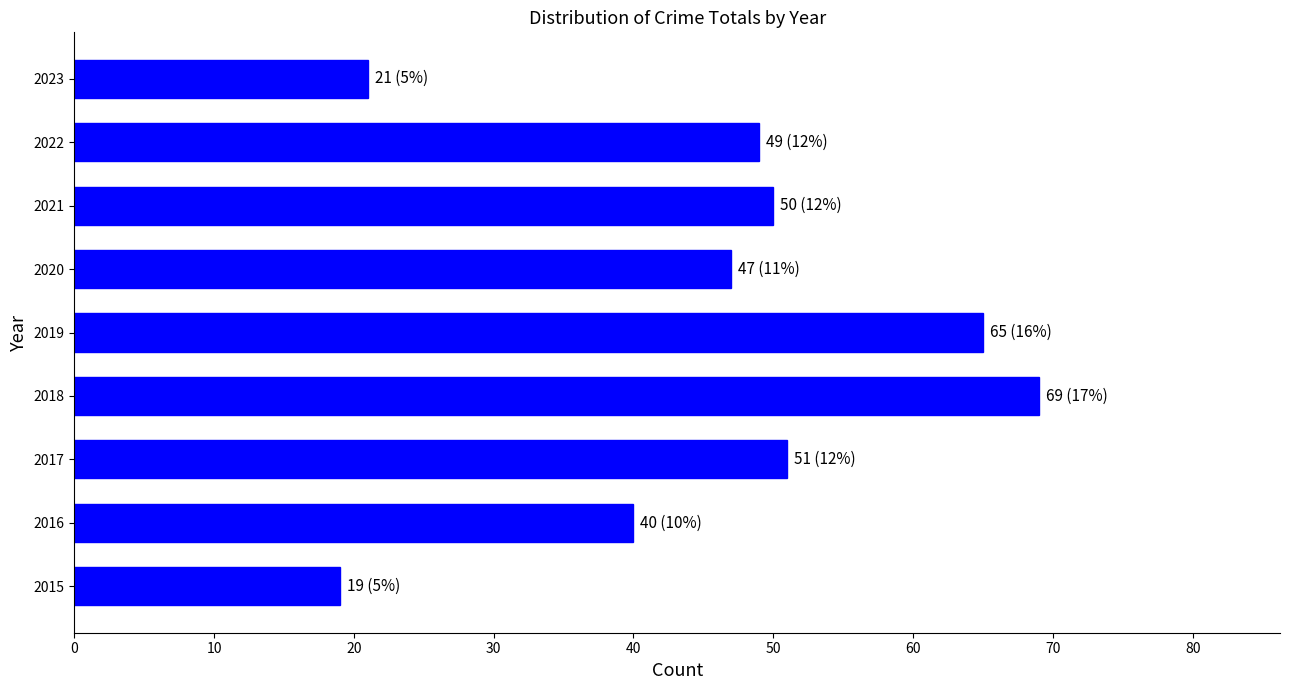

Count the number of categories in the chart.

9